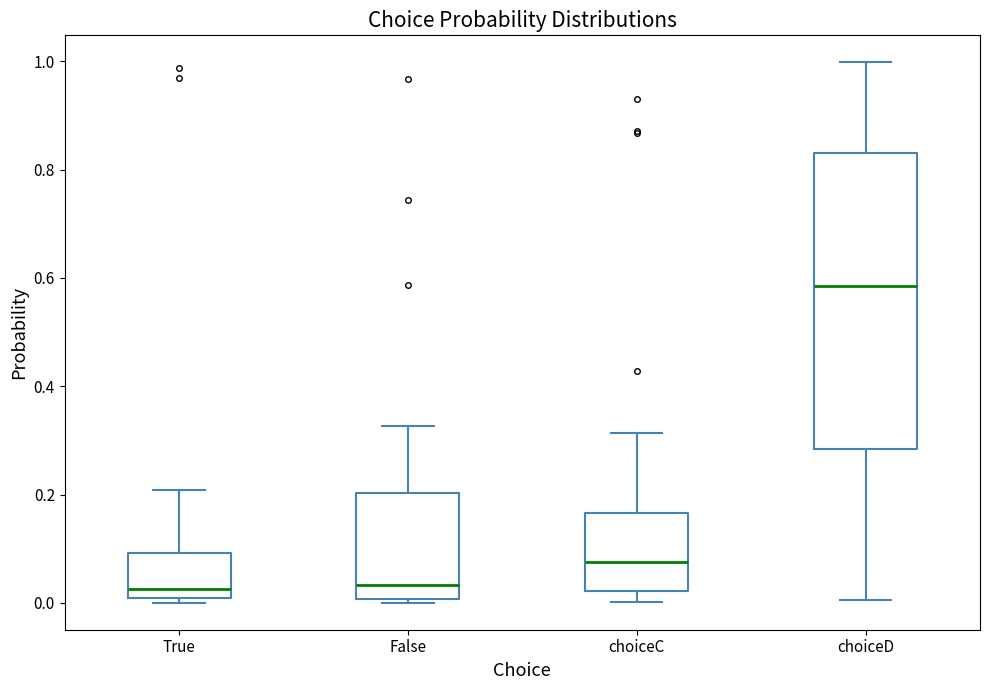

Reading left to right, read every box against the y-axis: the position of its median line, the range the box covers, and the ends of its whiskers. The values are not printed on the chart, so give them approximately, as read against the axis.

True: median 0.02, box 0.00 to 0.10, whiskers 0.00 (just below the box's lower edge) to 0.20
False: median 0.04, box 0.00 to 0.20, whiskers 0.00 (just below the box's lower edge) to 0.32
choiceC: median 0.08, box 0.02 to 0.16, whiskers 0.00 to 0.32
choiceD: median 0.58, box 0.28 to 0.84, whiskers 0.00 to 1.00